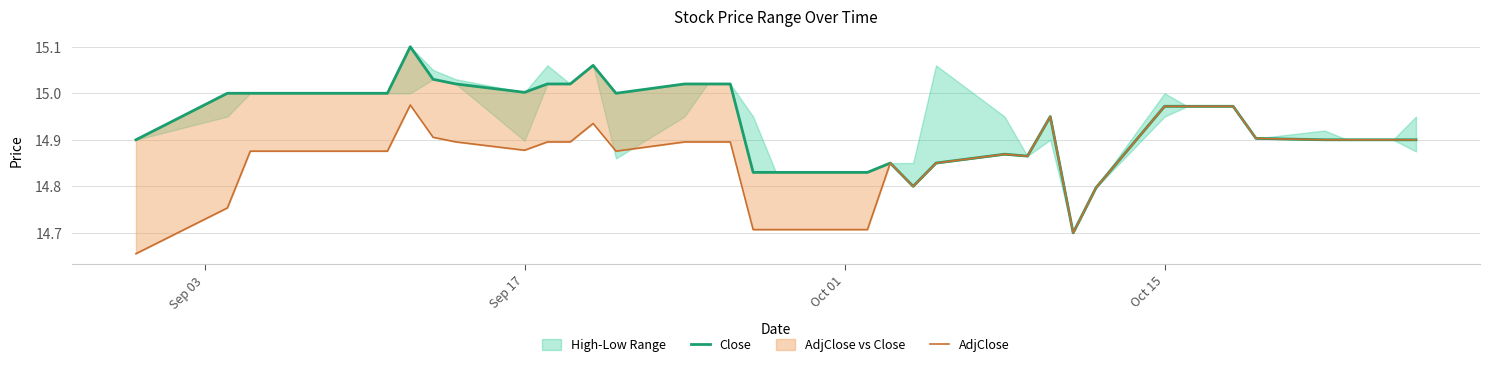

True or false: AdjClose and Close cross at least once.

False